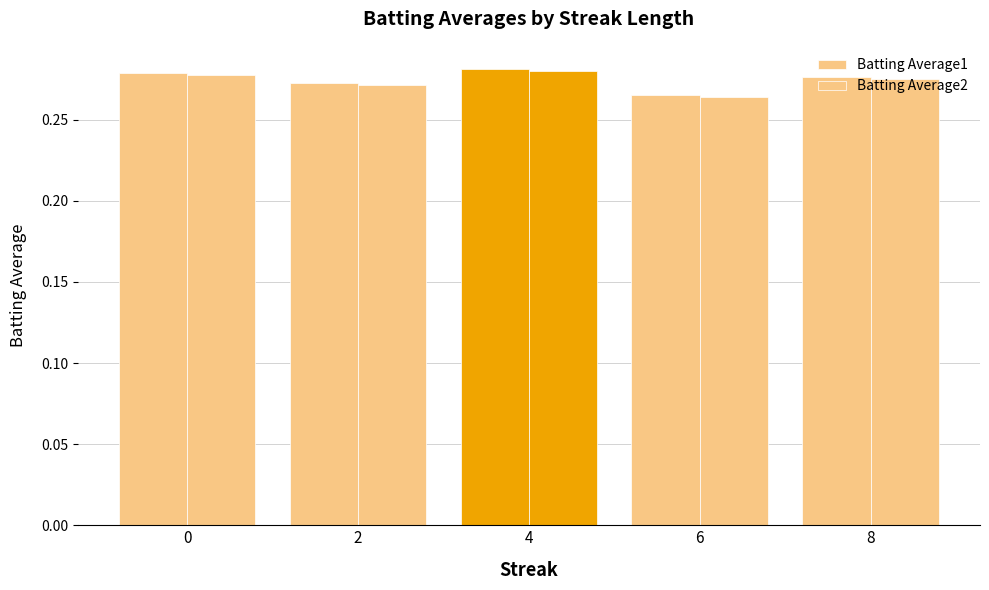

What value does the Batting Average1 series have at 8?

0.3